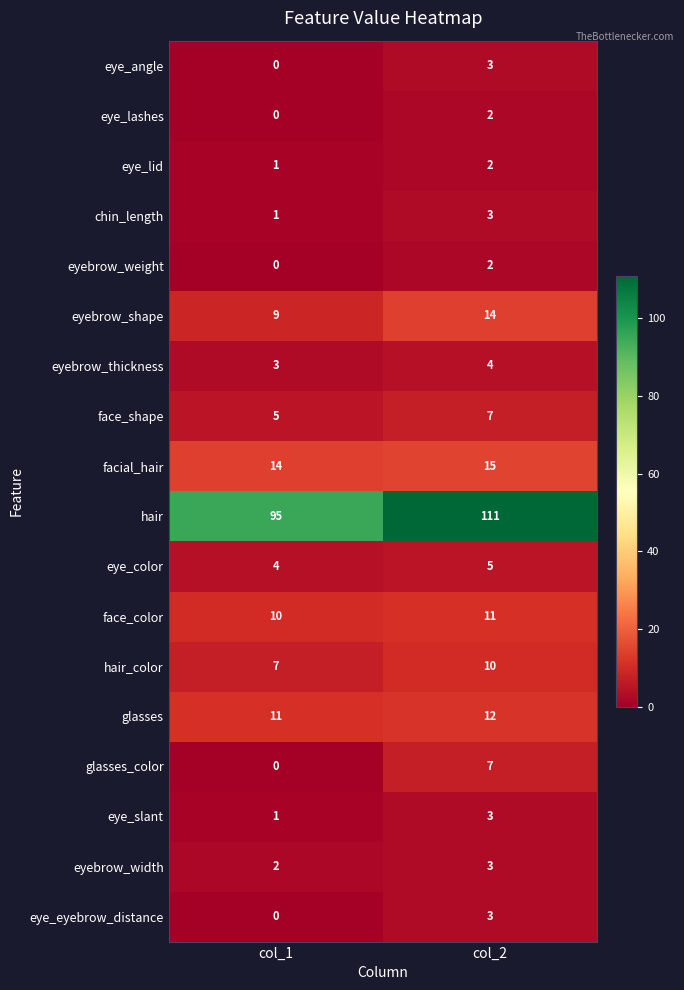

What is the sum of the eye_color values at col_2 and col_1?

9